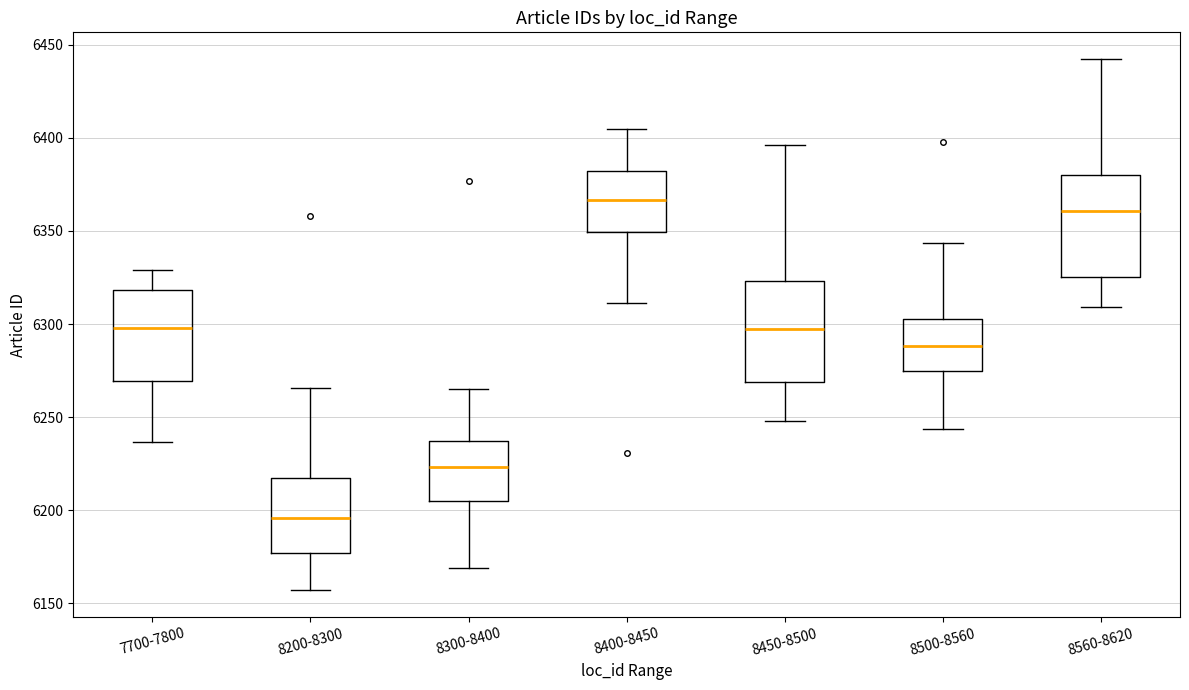

Which box has the lowest median line?

8200-8300